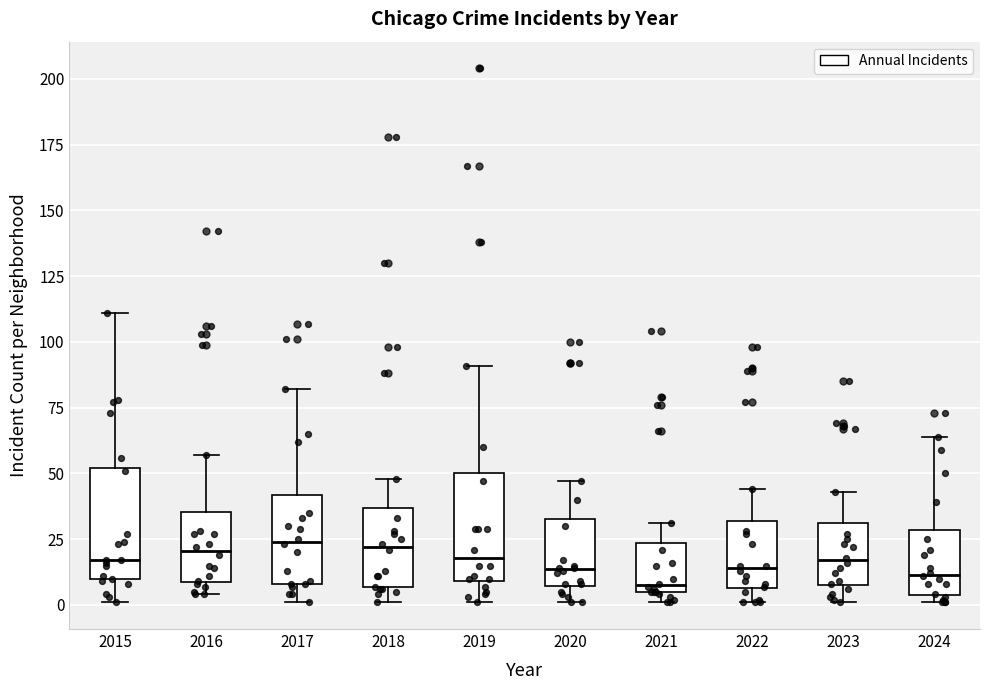

Where does the lower whisker of the box at x = 2018 end on the y-axis? The values are not printed on the chart, so give them approximately, as read against the axis.

0